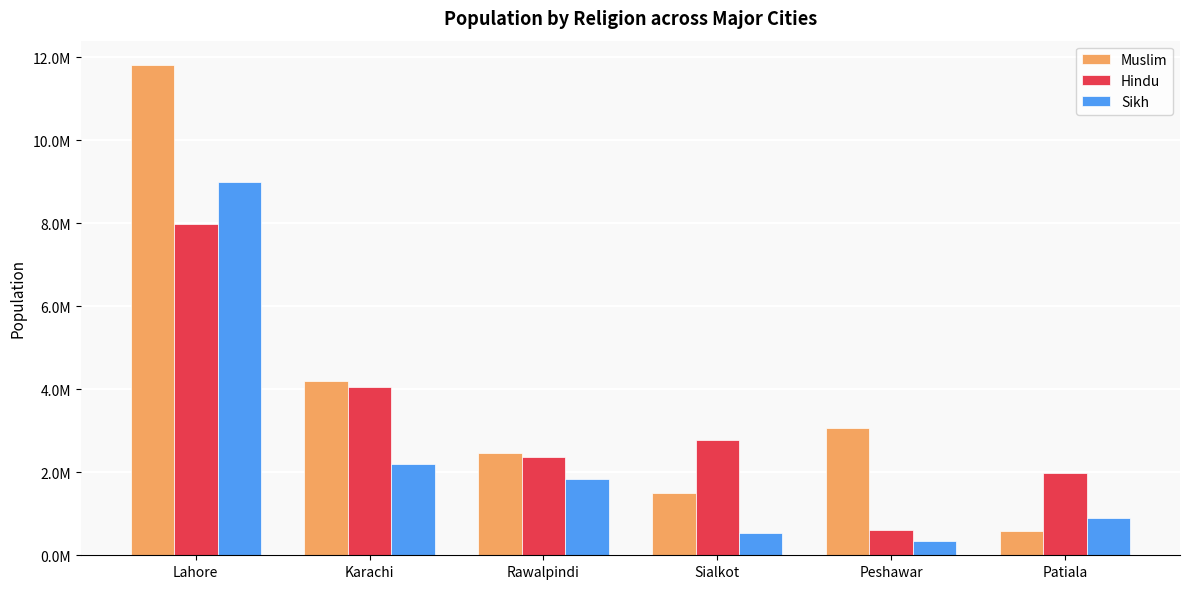

Which category has the lowest value across all series?

Peshawar